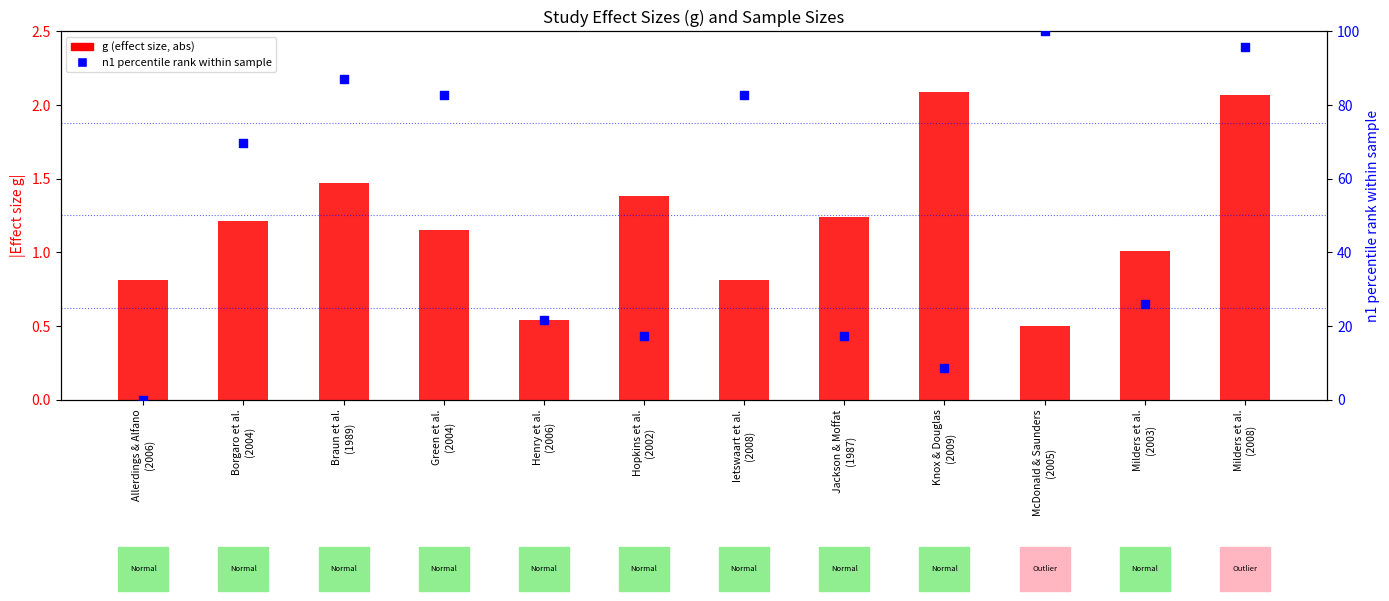

What are all the series names shown in the legend?

g (effect size, abs), n1 percentile rank within sample